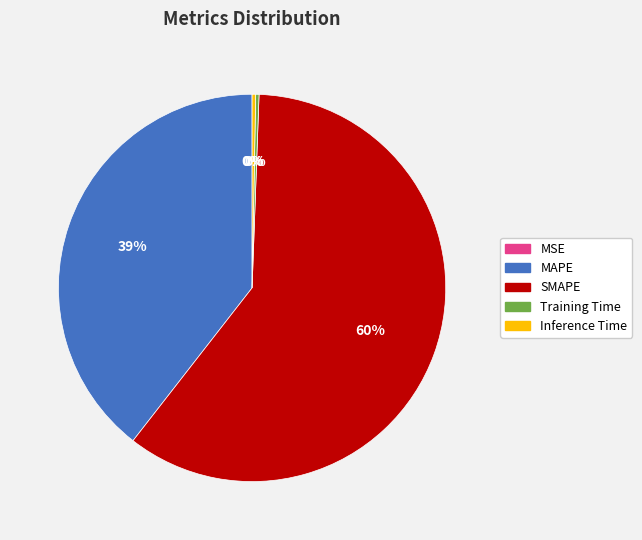

Does SMAPE account for over 50% of the chart?

Yes